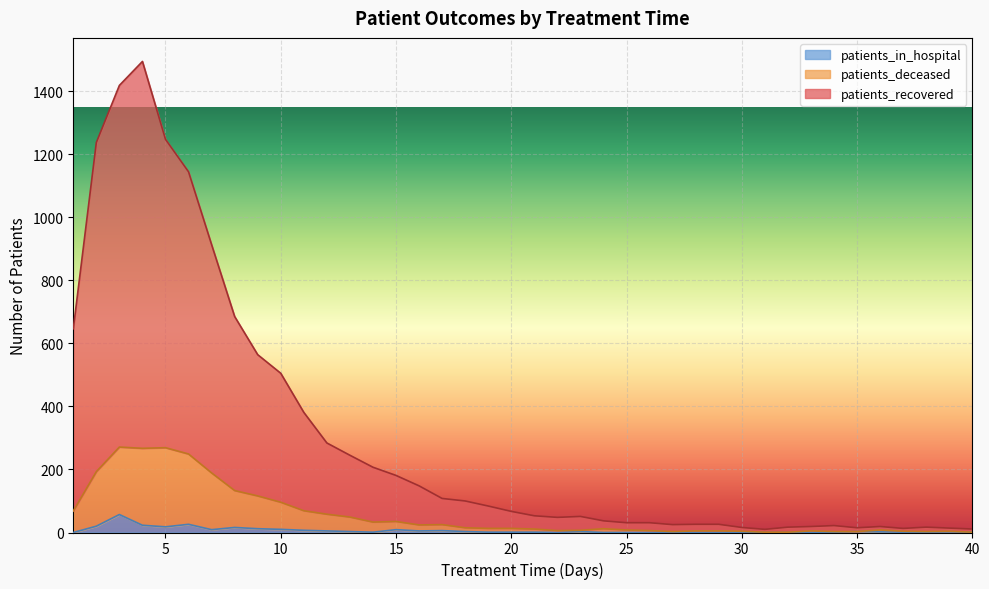

At how many categories does at least one series exceed 980?

5